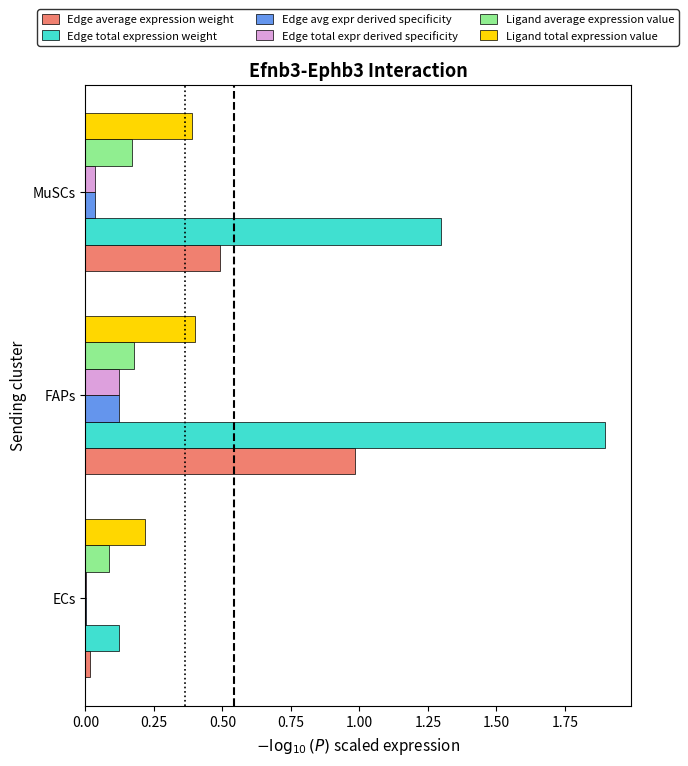

At which category is the sum across all series the highest?

FAPs